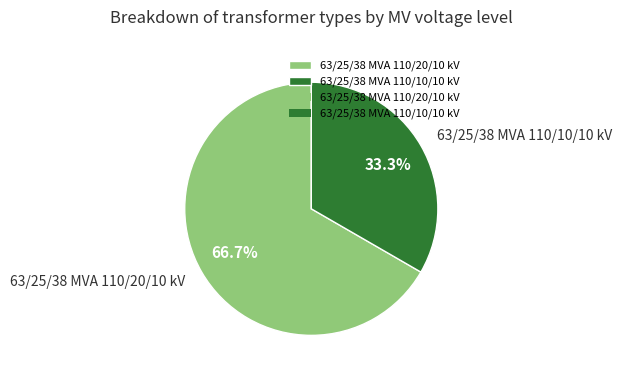

To the nearest percent, what portion does 63/25/38 MVA 110/10/10 kV represent?

33%